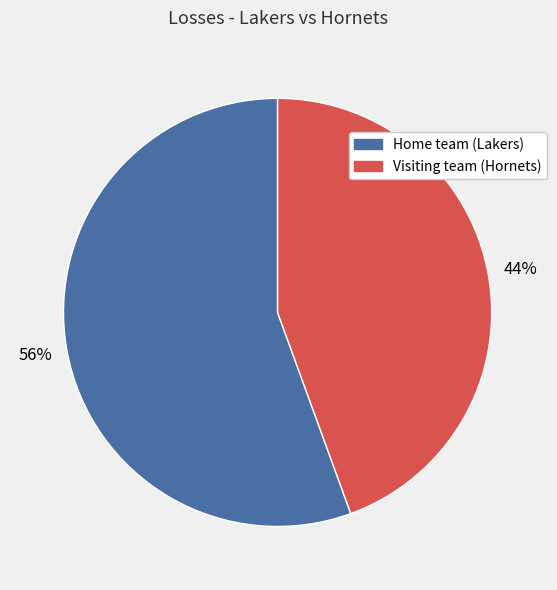

Is the sum of Home team (Lakers) and Visiting team (Hornets) greater than half?

Yes